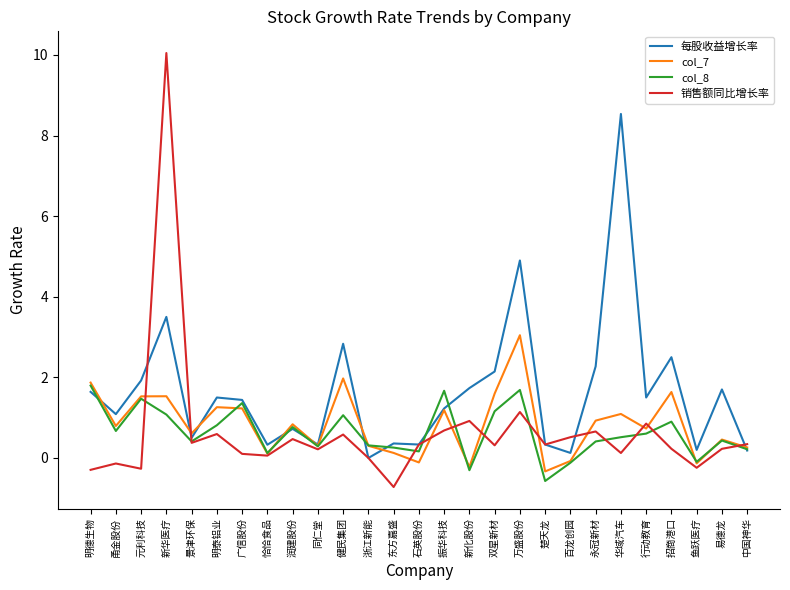

What position from the left is 行动教育?

23